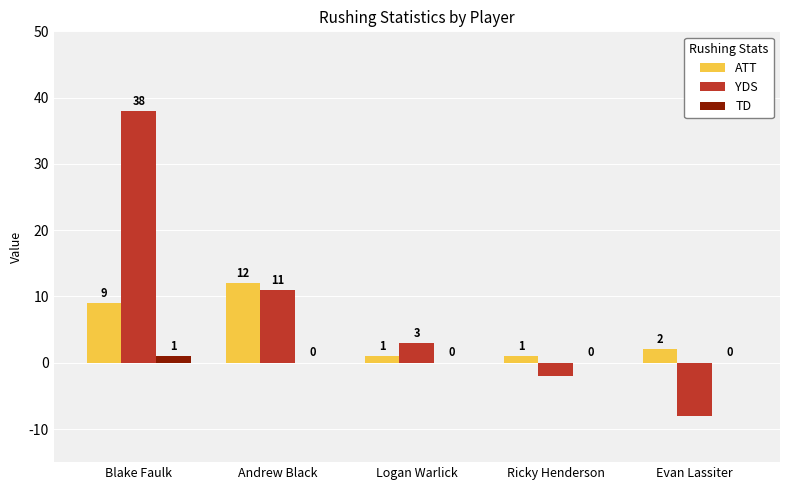

Between Ricky Henderson and Evan Lassiter, which series saw the biggest shift?

YDS